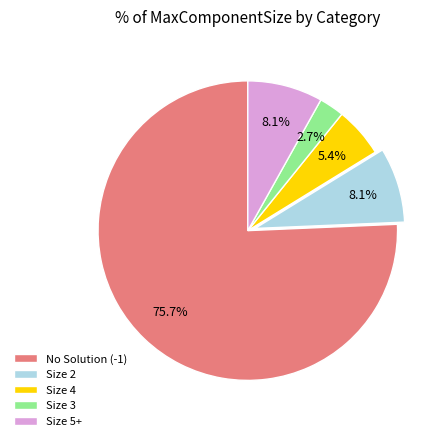

To the nearest percent, what is the average slice percentage?

20%